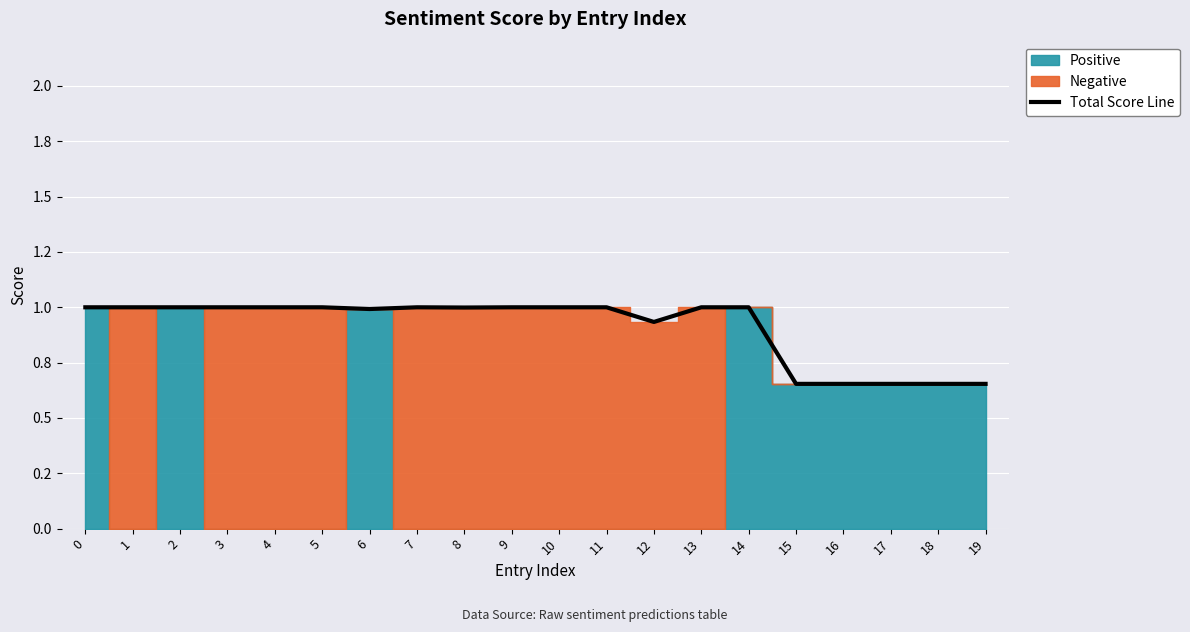

The chart shows a value of 1.5 at 2. True or false?

False